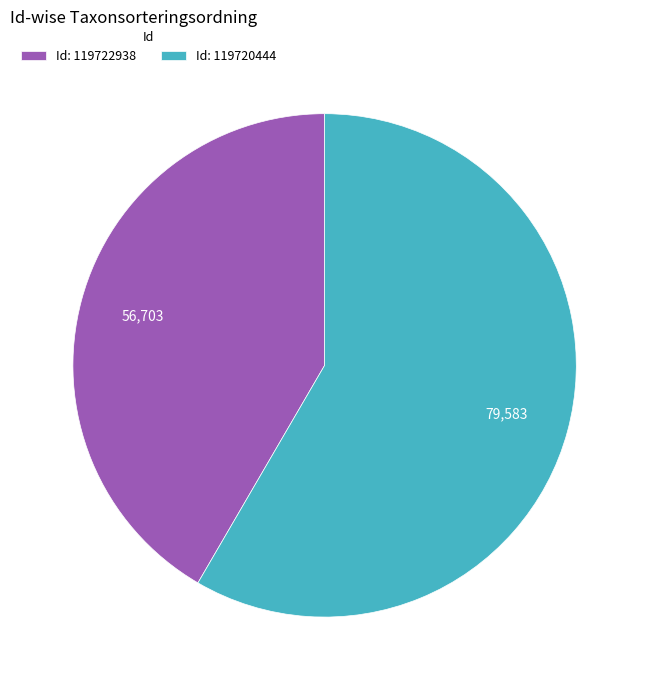

Does Id: 119720444 represent more than half of the total?

Yes